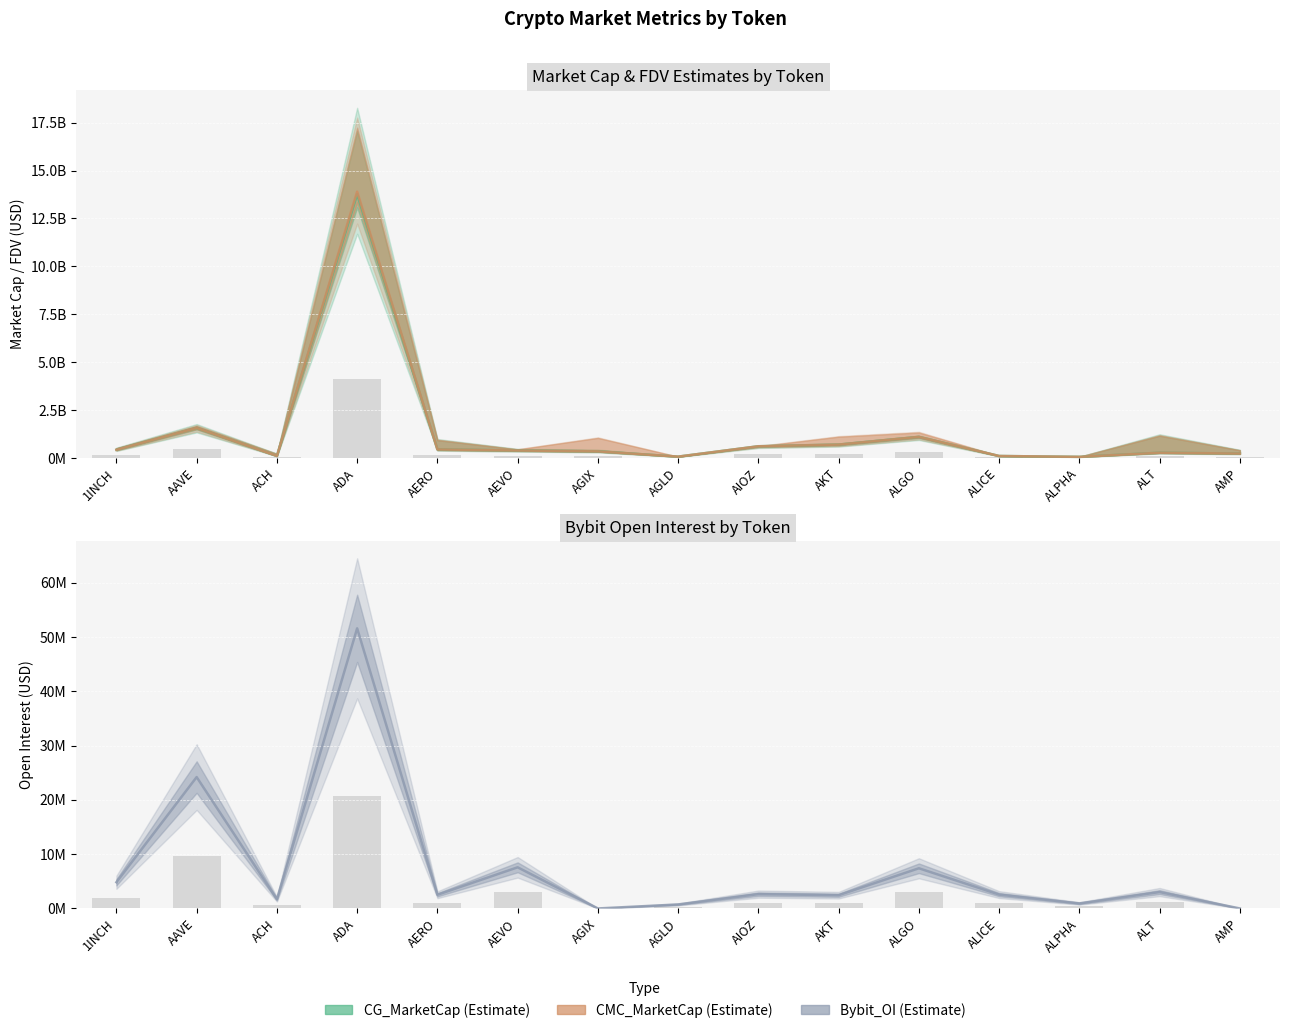

Rank the series at ACH from highest to lowest value.

CG_MarketCap, CMC_MarketCap, Bybit_OI